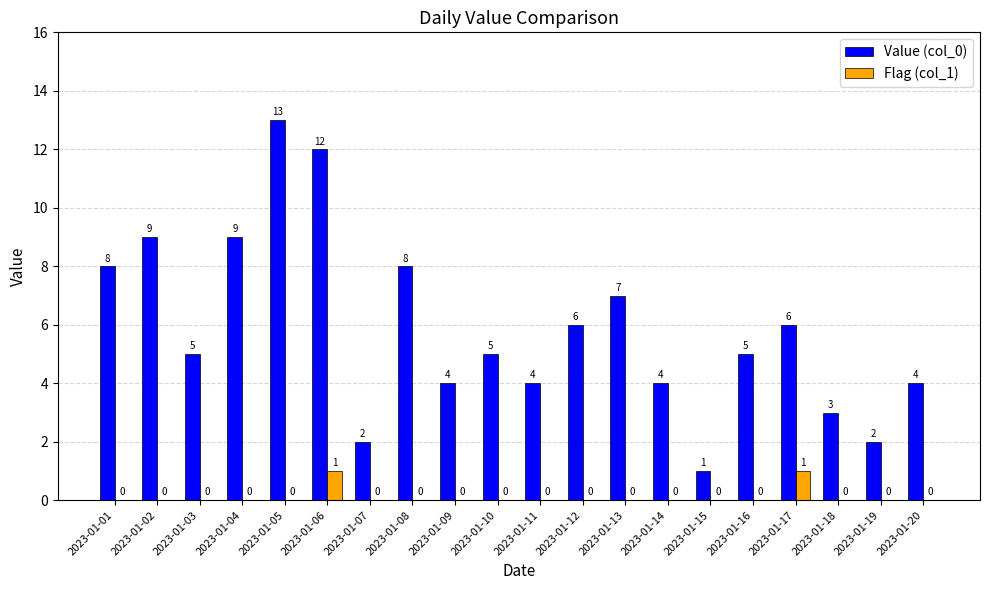

How many Flag (col_1) values are between 0 and 1?

20